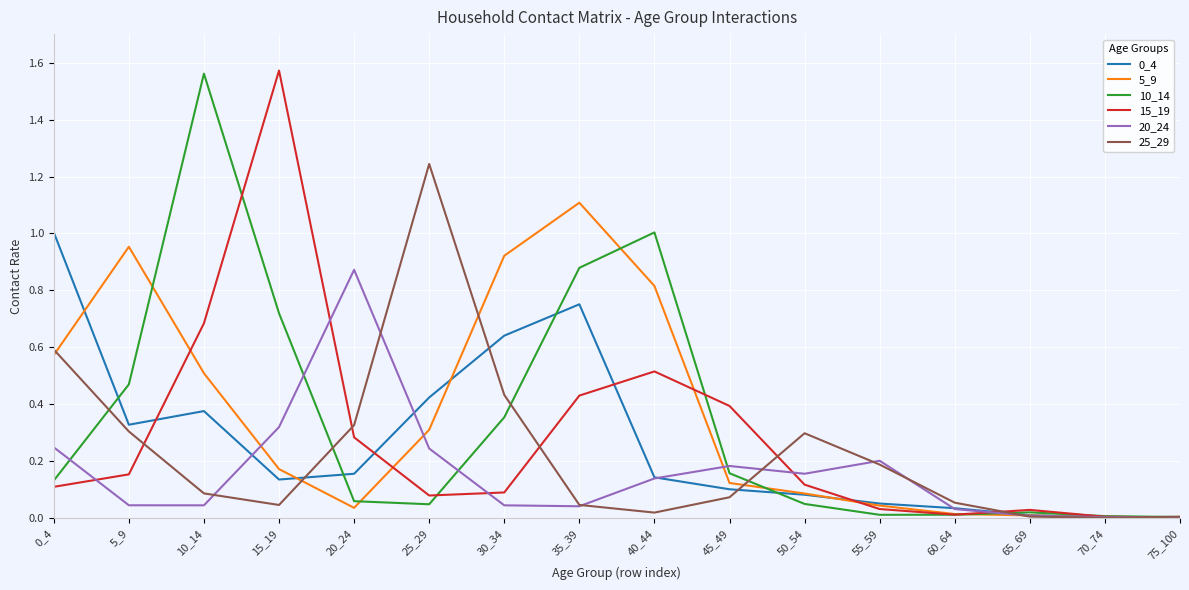

What is the total value across all series at 35_39?

3.3